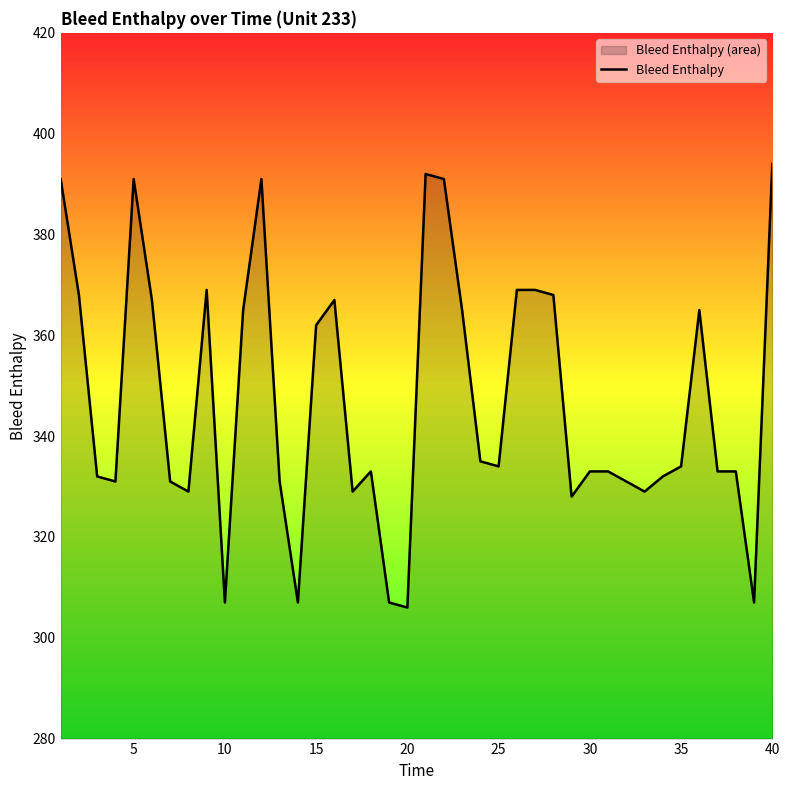

What is the maximum value shown in the chart?

394